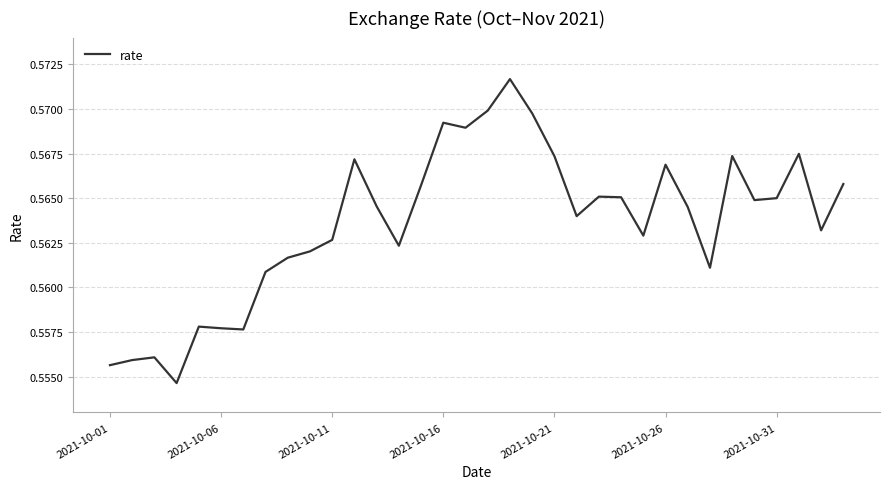

Does the chart have visible grid lines?

Yes